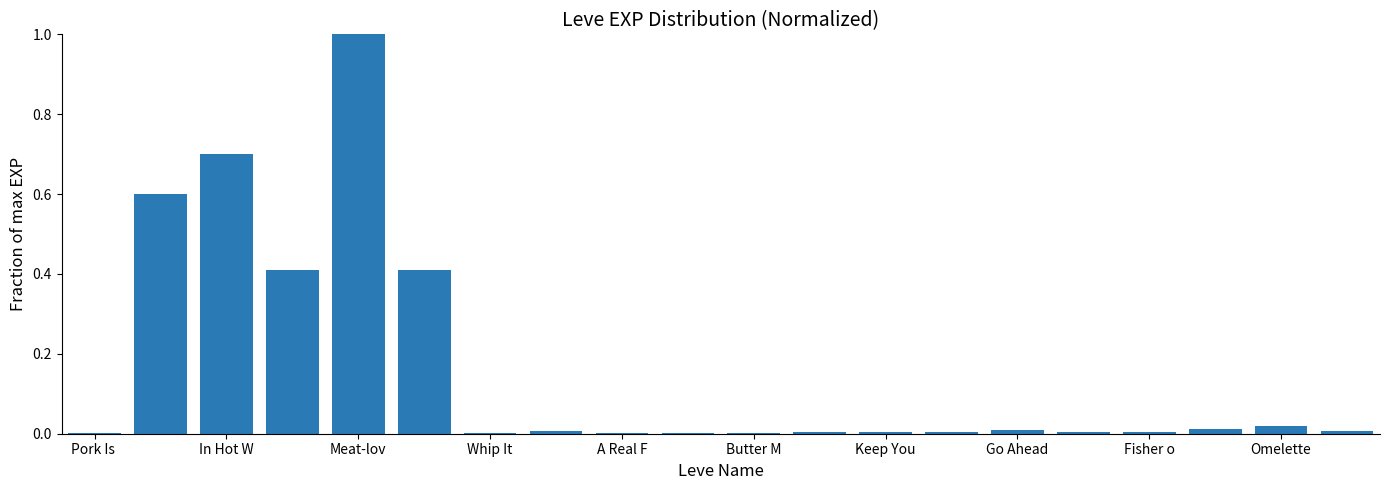

What is the sum of all values?

3.2